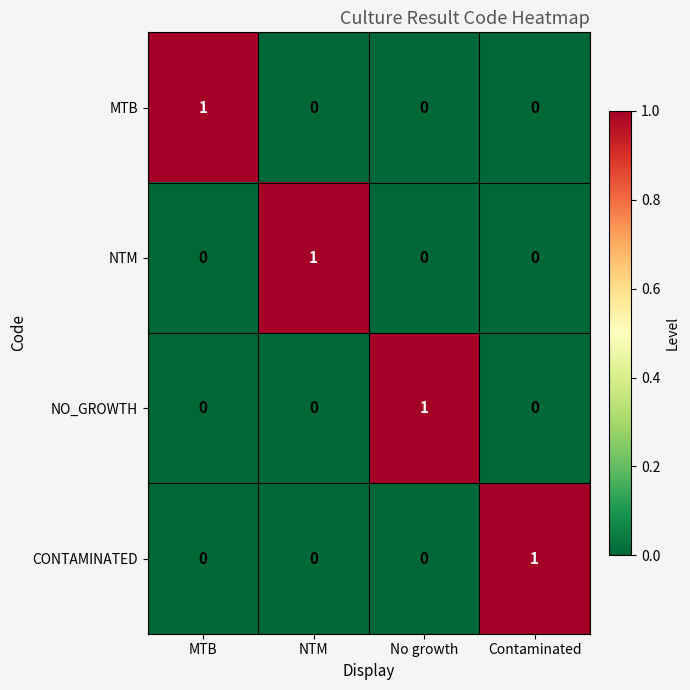

Which category has the highest value in the CONTAMINATED series?

Contaminated